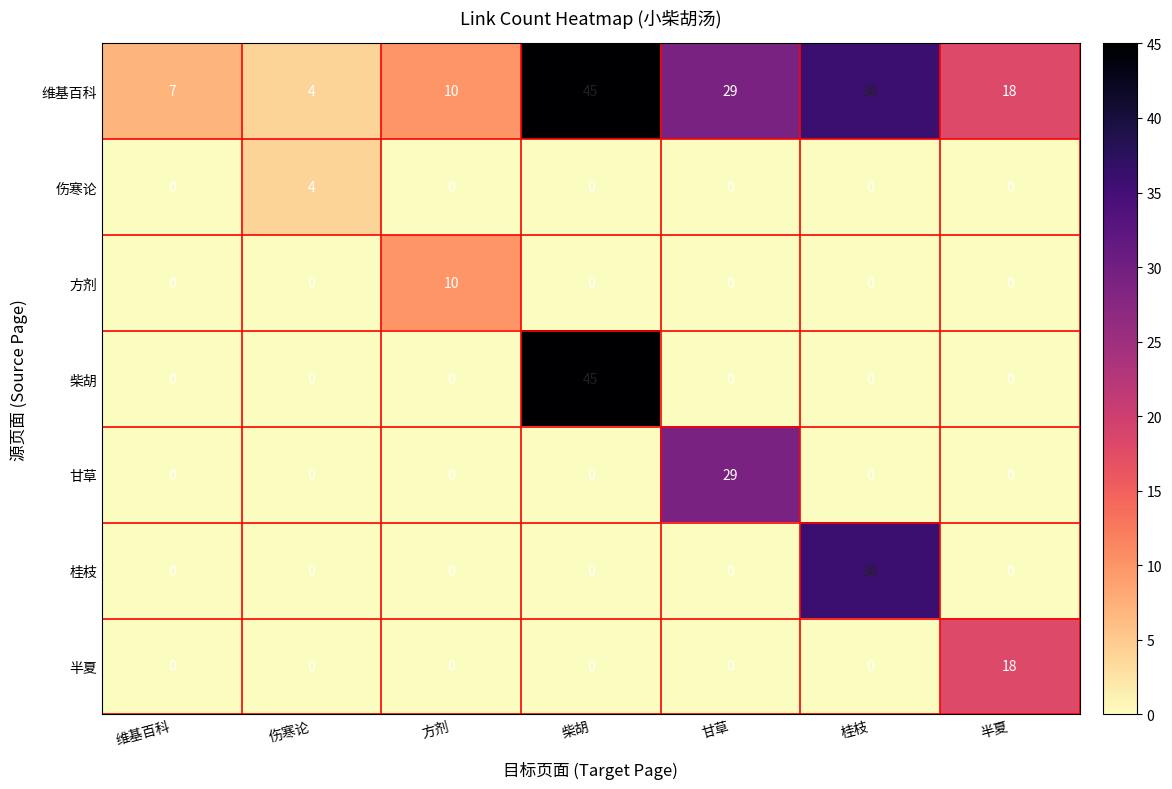

Which series changed the most between 柴胡 and 桂枝?

柴胡